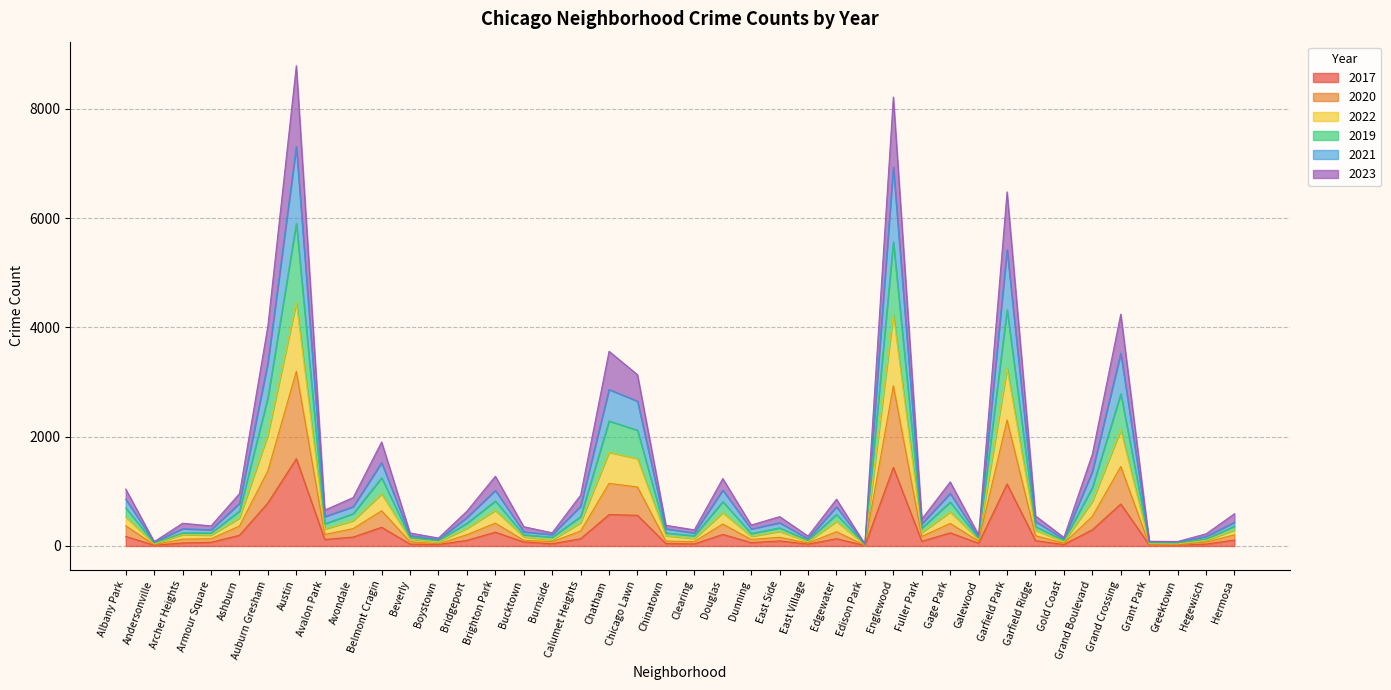

The value of 2019 at Archer Heights is 88. True or false?

False